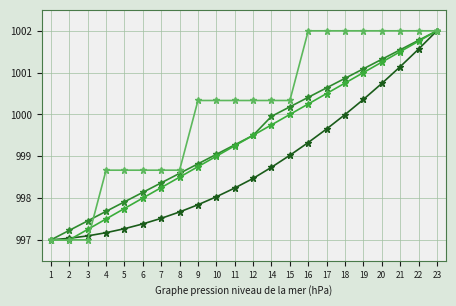

How many lines are shown in the chart?

4